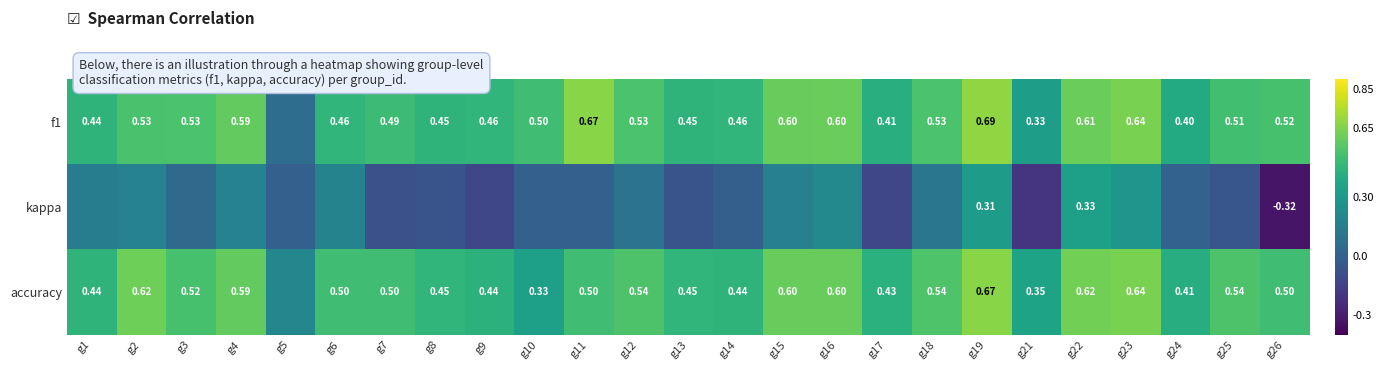

What is the average value of the accuracy series?

0.5